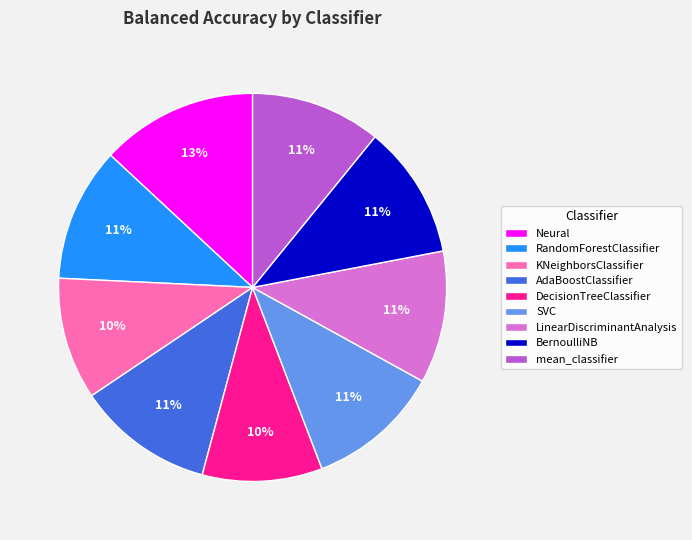

Which slice is the largest?

Neural